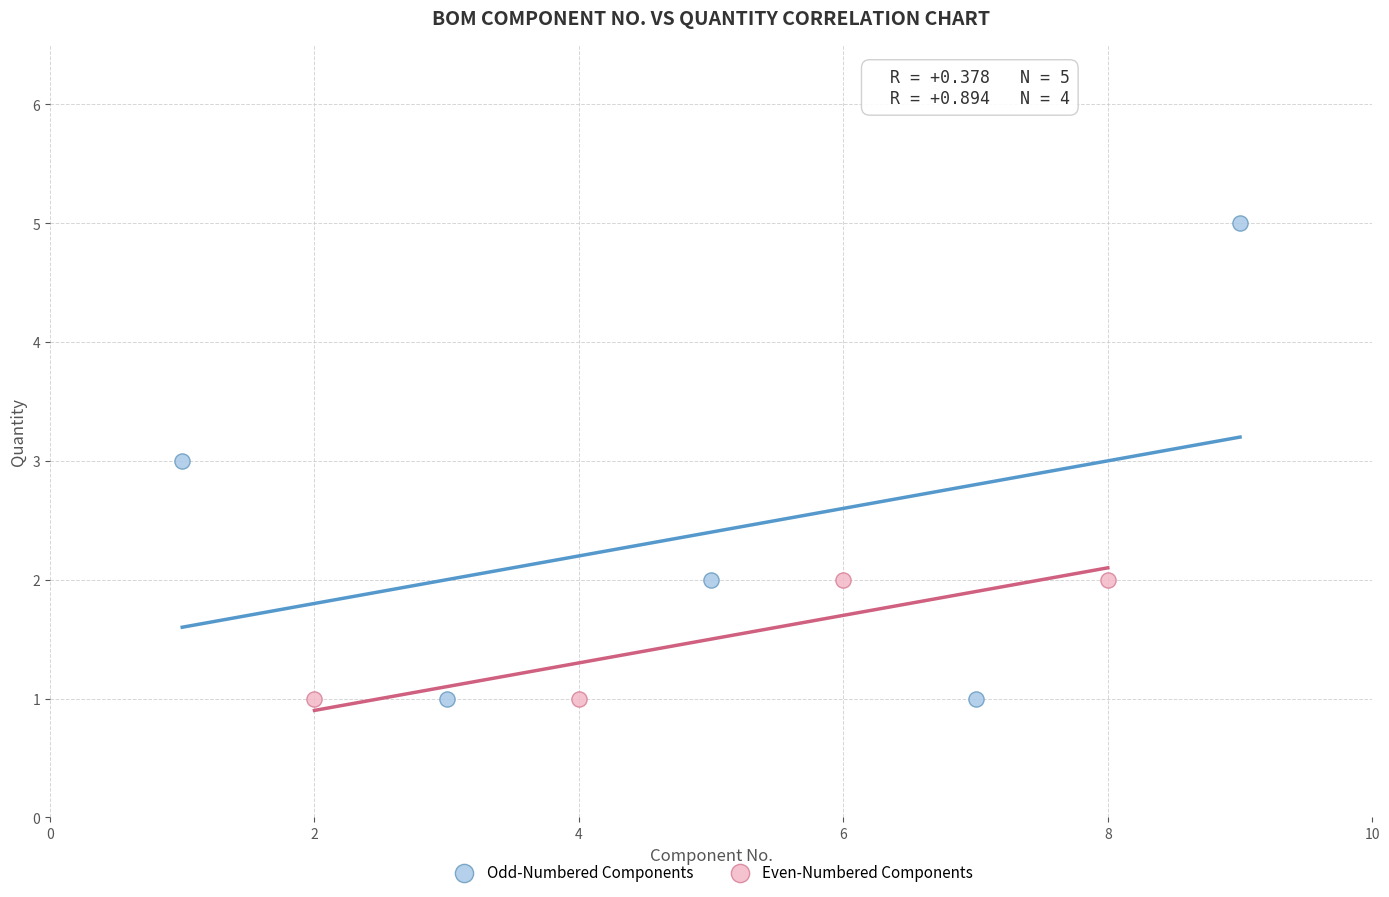

What are all the series names shown in the legend?

Odd-Numbered Components, Even-Numbered Components